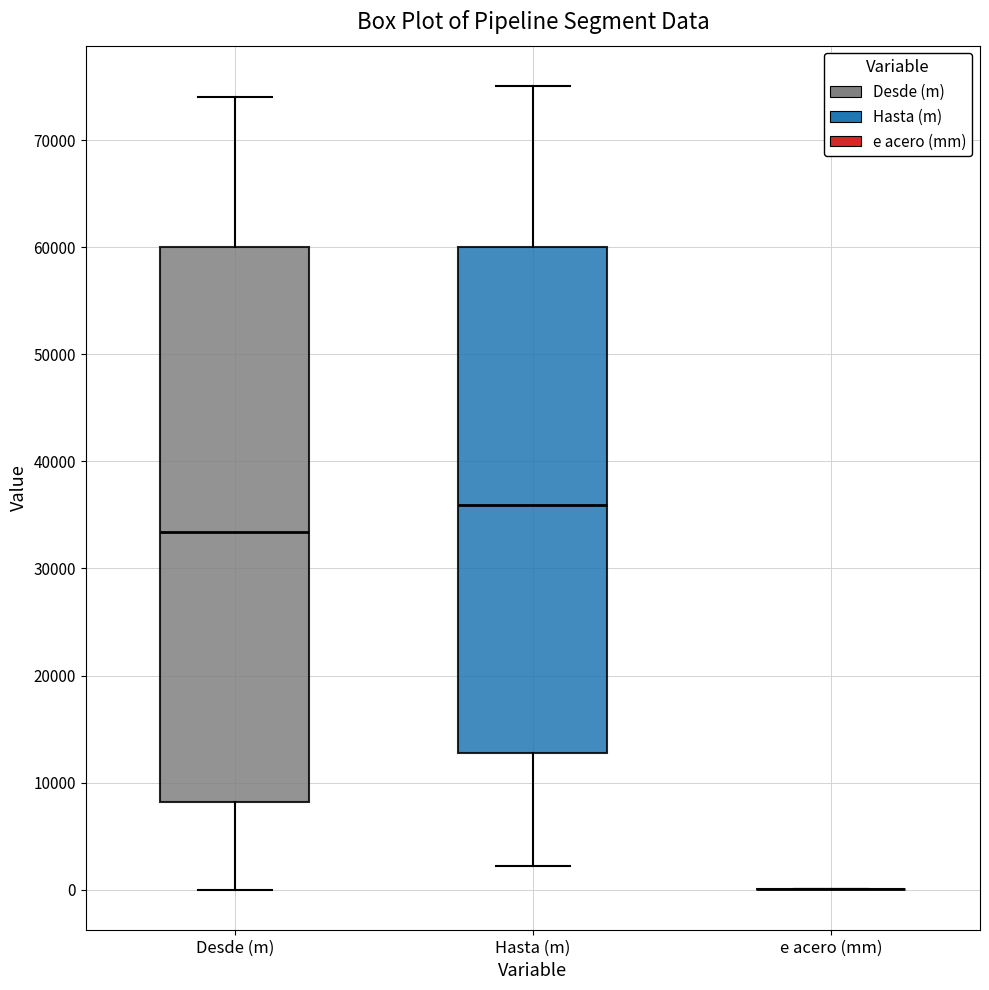

Reading left to right, read every box against the y-axis: the position of its median line, the range the box covers, and the ends of its whiskers. The values are not printed on the chart, so give them approximately, as read against the axis.

Desde (m): median 33000, box 8000 to 60000, whiskers 0 to 74000
Hasta (m): median 36000, box 13000 to 60000, whiskers 2000 to 75000
e acero (mm): box collapsed to a line at 0, whiskers 0 to 0